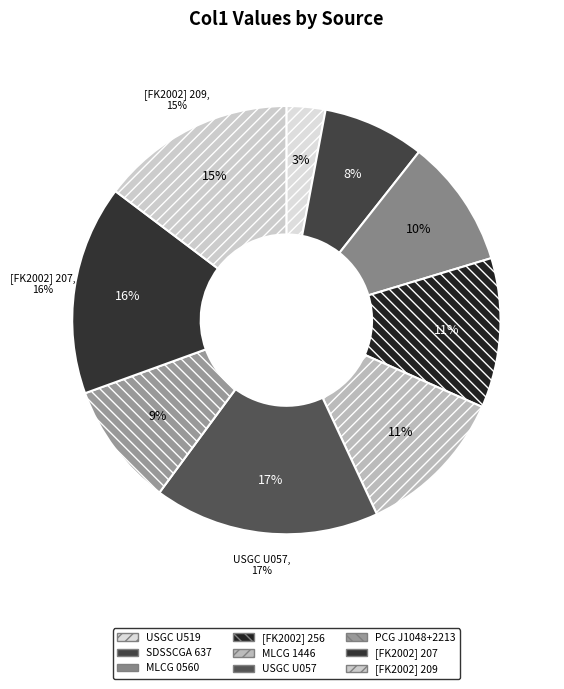

What is the smallest slice in the pie chart?

USGC U519